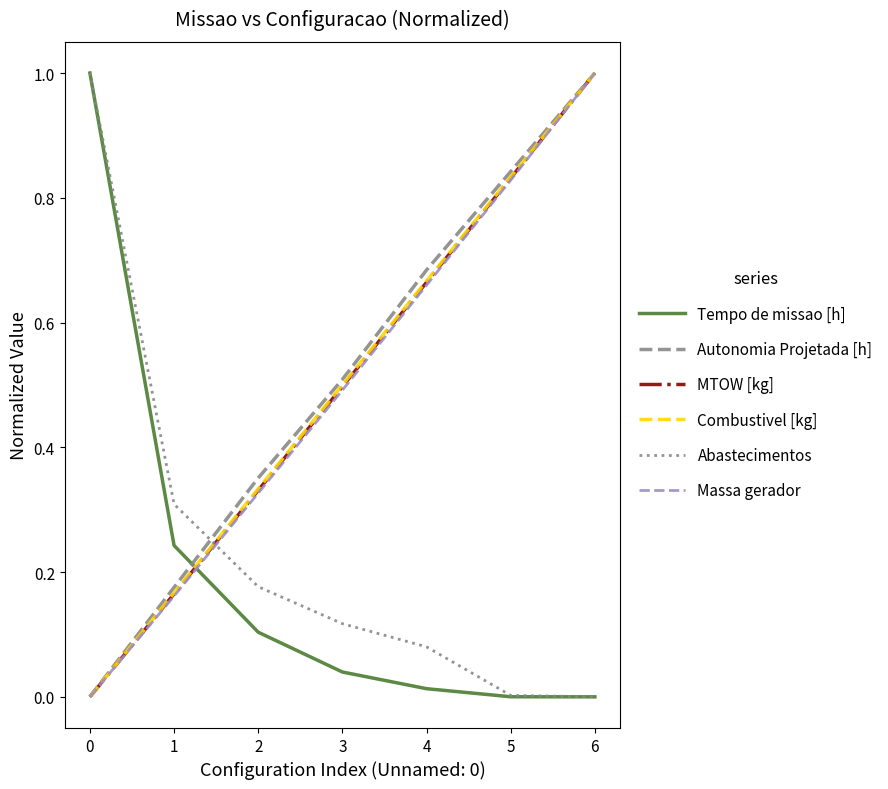

Is it true that Combustivel [kg] equals 1.0 at 6?

True